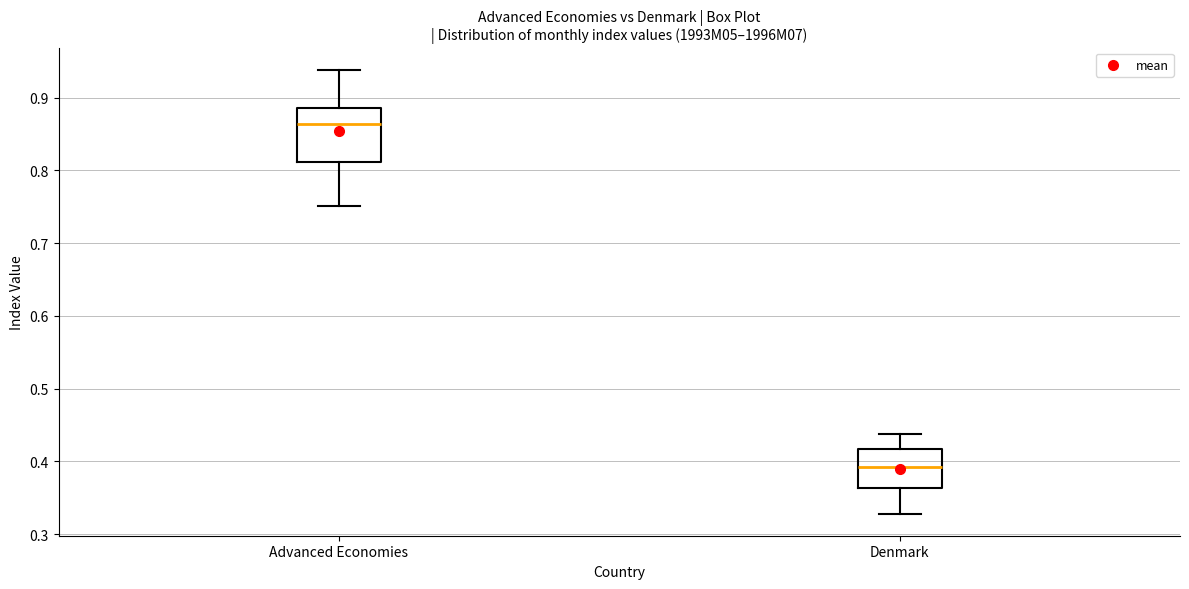

Reading left to right, read every box against the y-axis: the position of its median line, the range the box covers, and the ends of its whiskers. The values are not printed on the chart, so give them approximately, as read against the axis.

Advanced Economies: median 0.86, box 0.81 to 0.89, whiskers 0.75 to 0.94
Denmark: median 0.39, box 0.36 to 0.42, whiskers 0.33 to 0.44